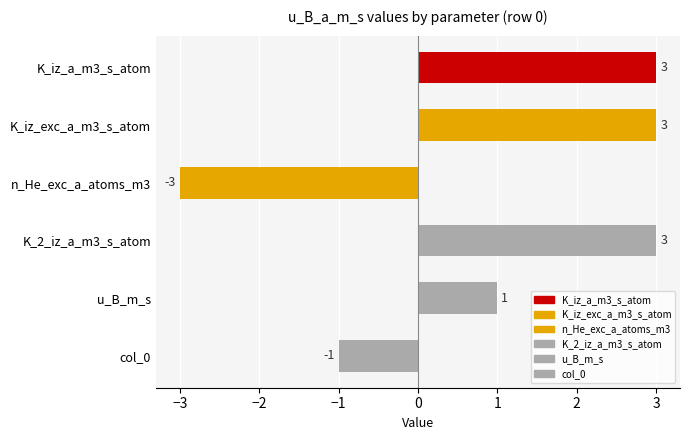

Is it true that row_2 equals 0 at K_iz_a_m3_s_atom?

False